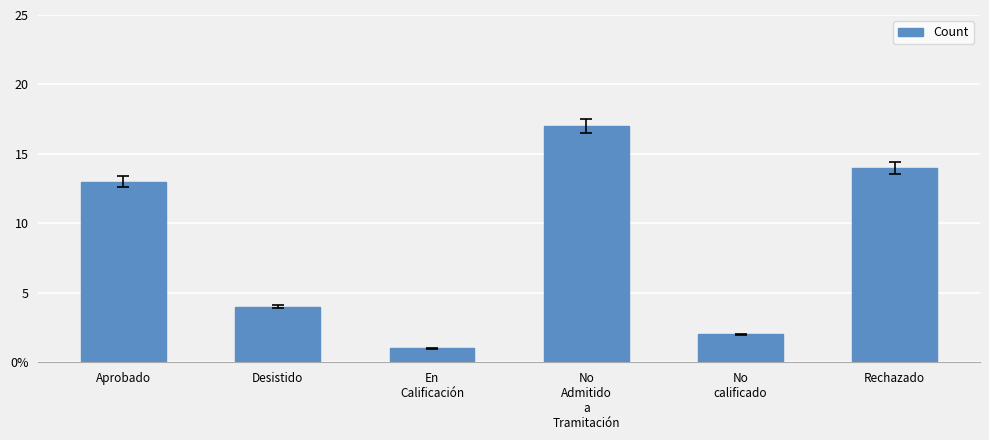

What is the minimum value shown in the chart?

1